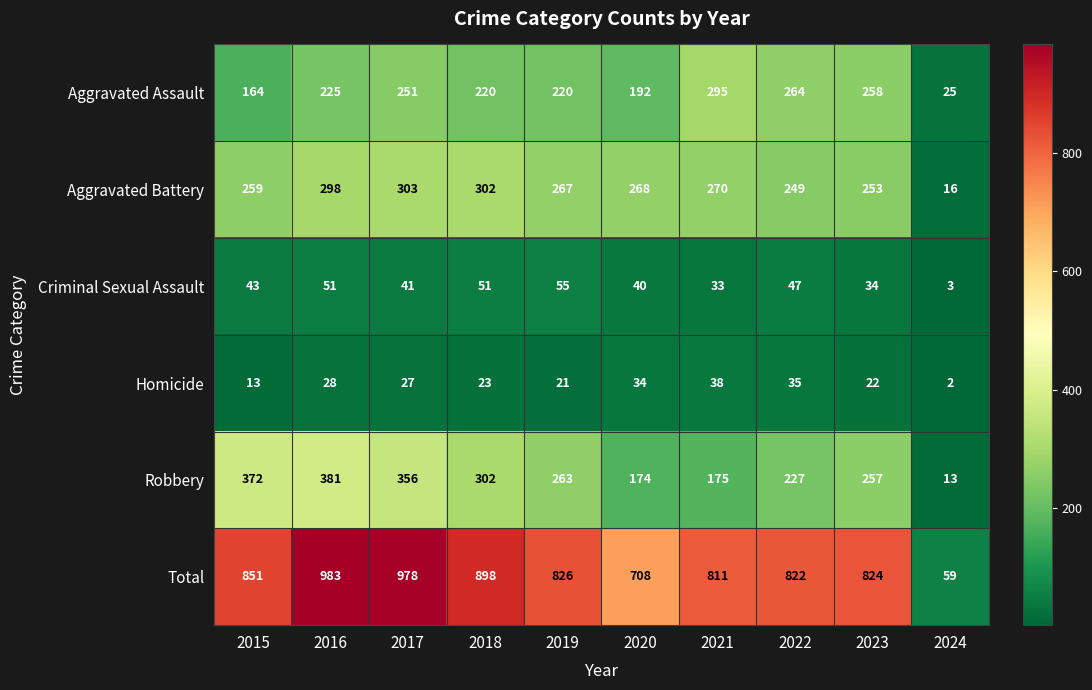

At which category is the sum across all series the highest?

2016